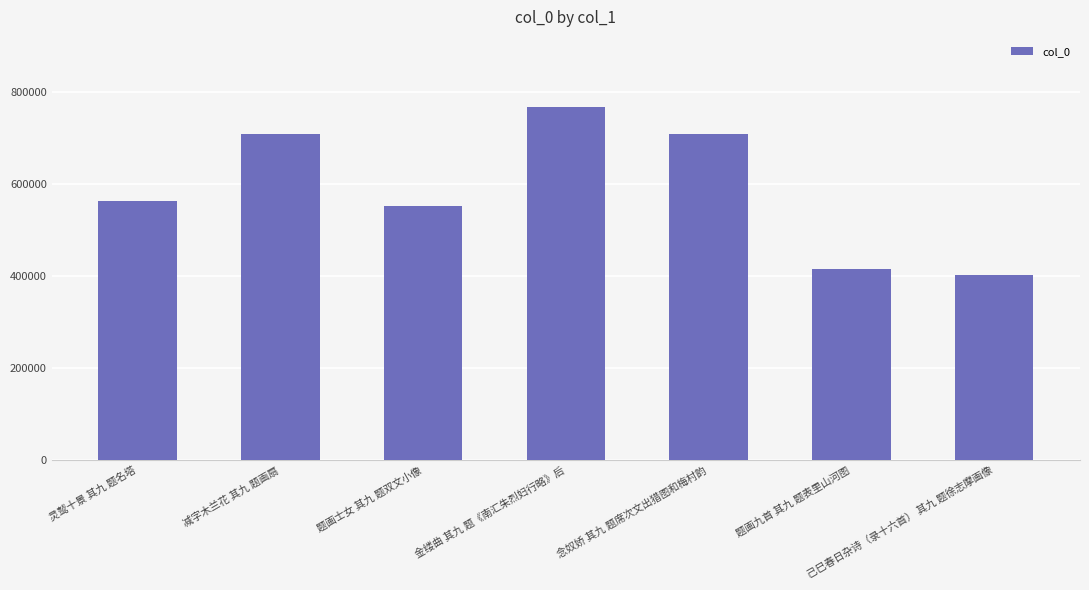

What is the label of the 2nd bar from the right?

题画九首 其九 题表里山河图